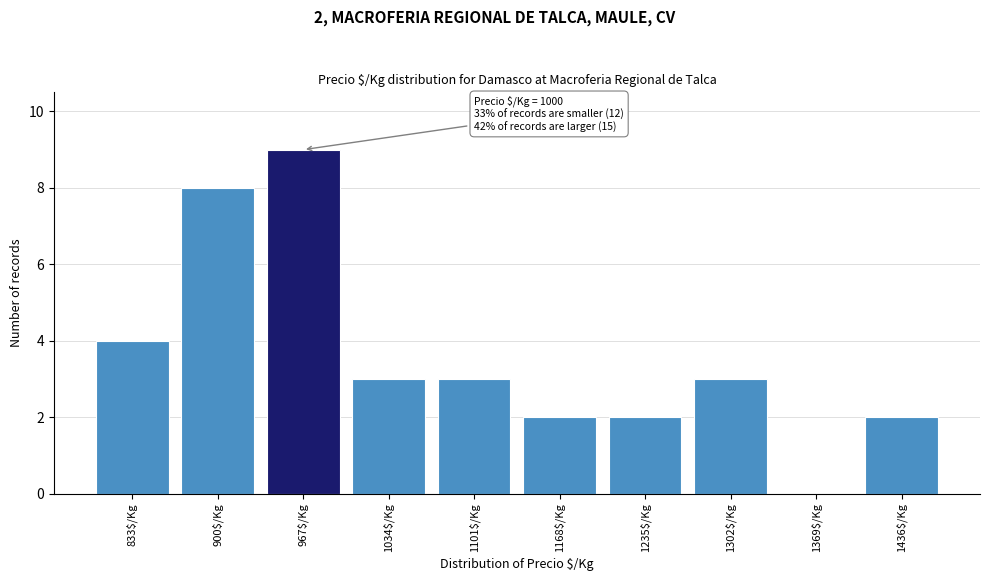

What is the sum of all values?

36